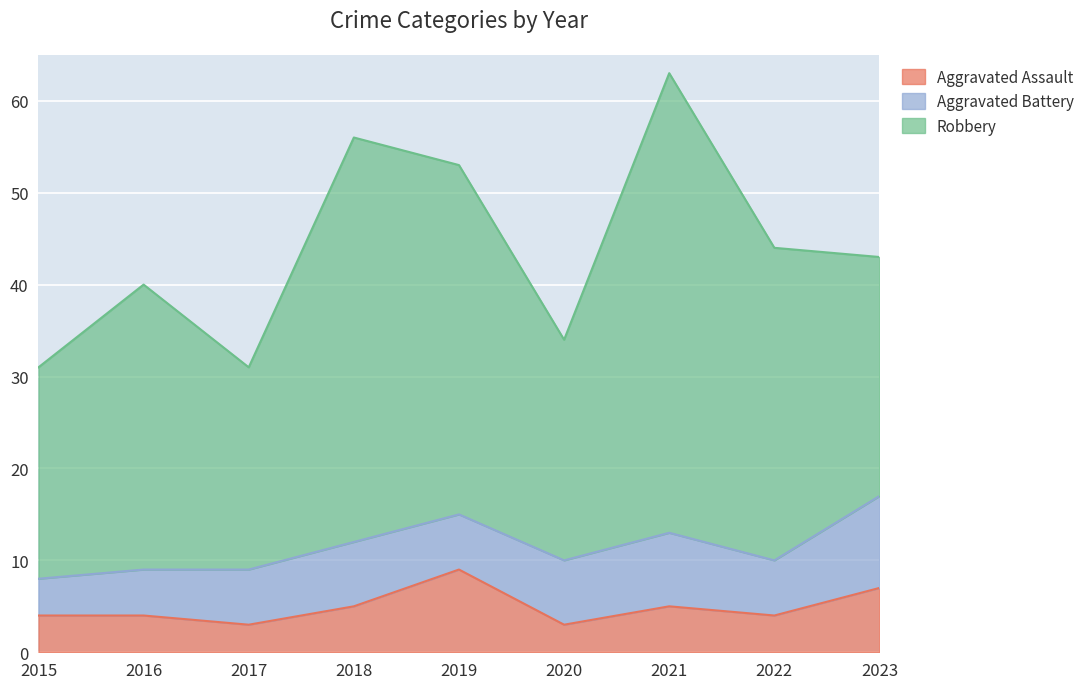

What is the sum of the Aggravated Battery values at 2017 and 2021?

14